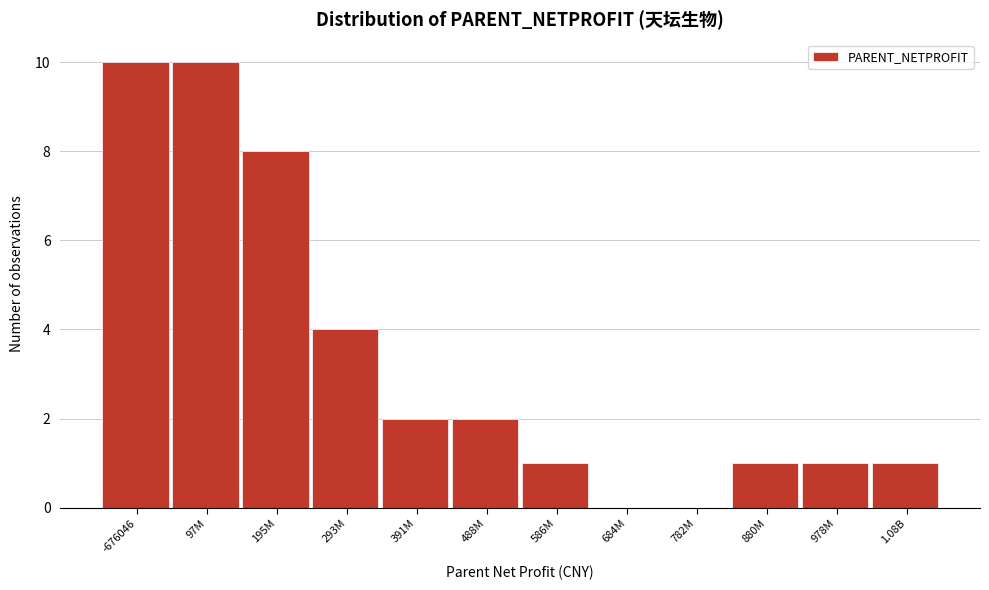

Reading left to right, transcribe all the data shown in this chart.

-676046=10	97M=10	195M=8	293M=4	391M=2	488M=2	586M=1	684M=0	782M=0	880M=1	978M=1	1.08B=1